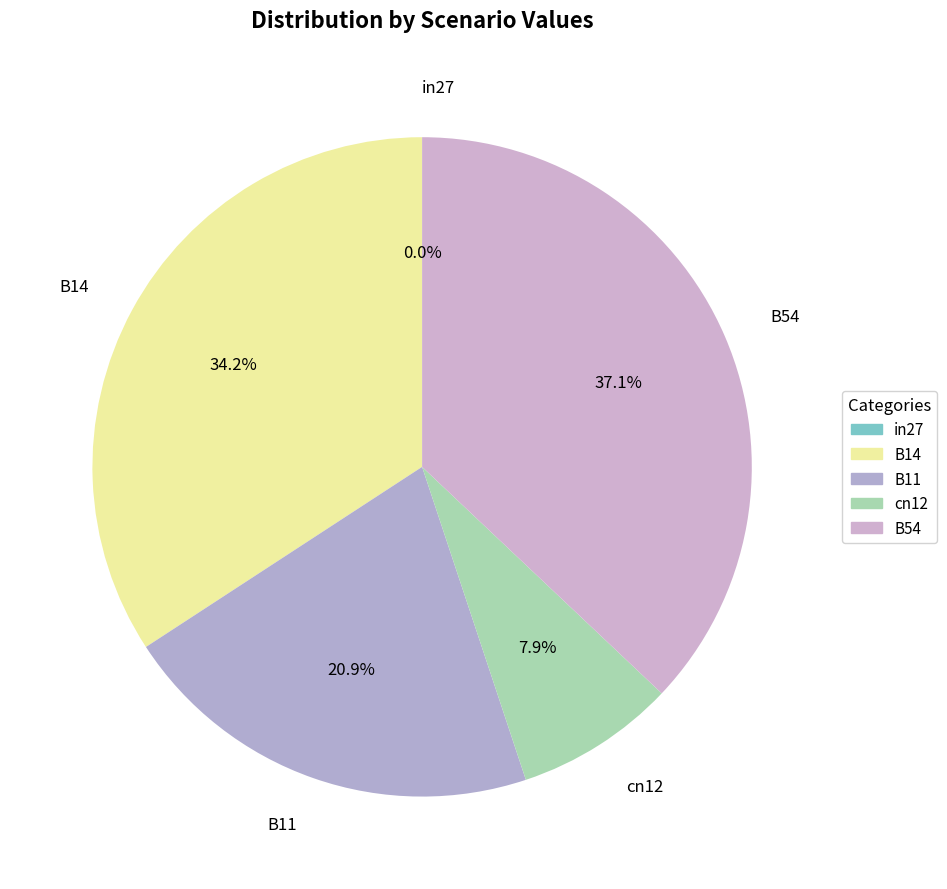

Combined, do B11 and cn12 account for over 50%?

No